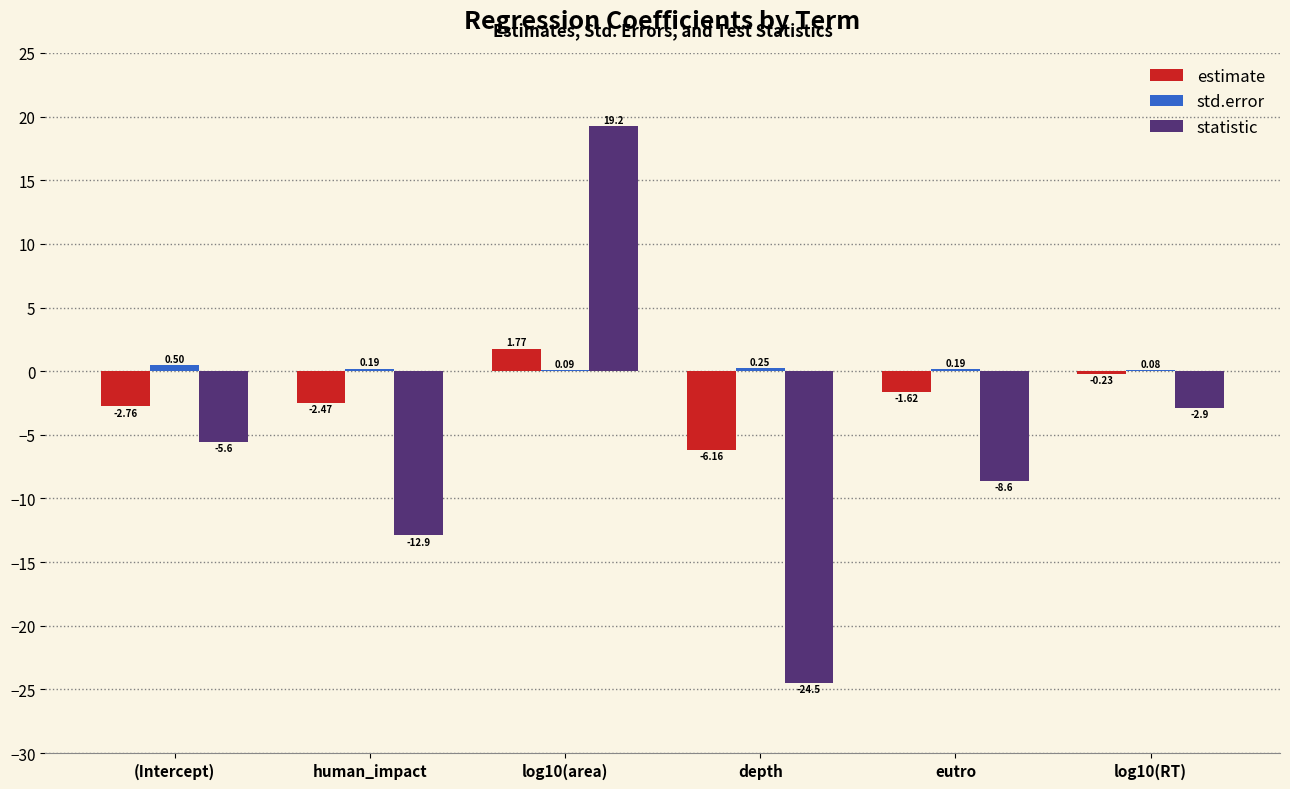

What is the spread (max minus min) of values at depth?

24.7